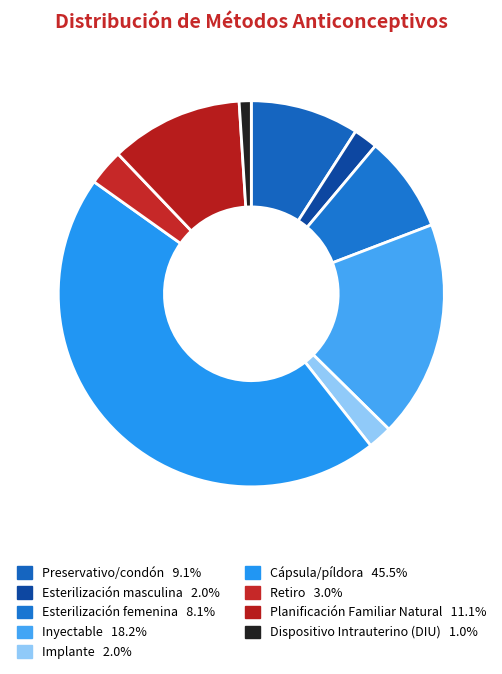

Rank the categories by value from lowest to highest.

Dispositivo Intrauterino (DIU), Esterilización masculina, Implante, Retiro, Esterilización femenina, Preservativo/condón, Planificación Familiar Natural, Inyectable, Cápsula/píldora